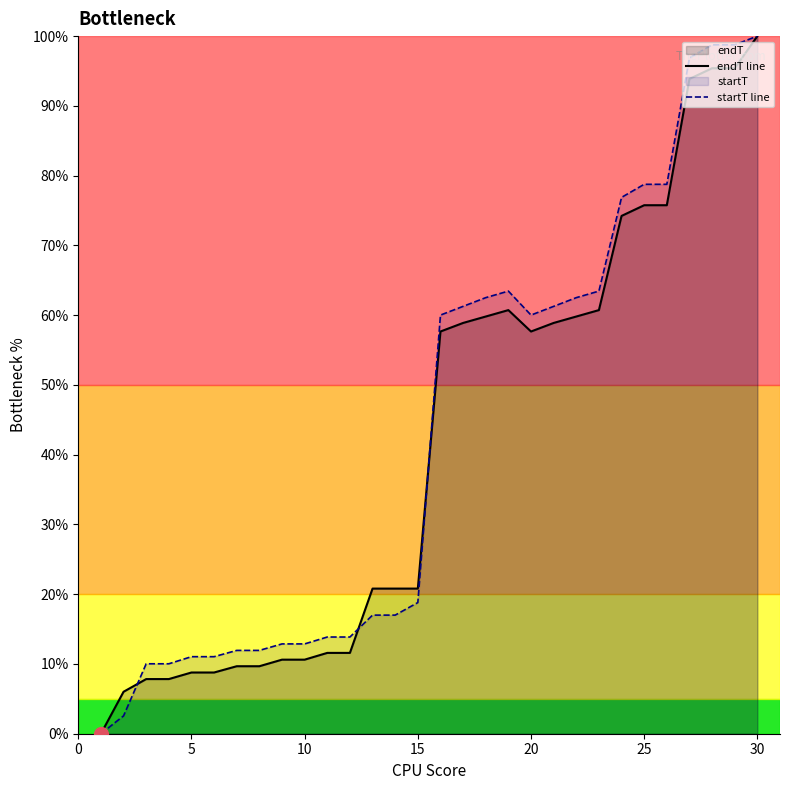

Between 10 and 20, which series saw the biggest shift?

startT line